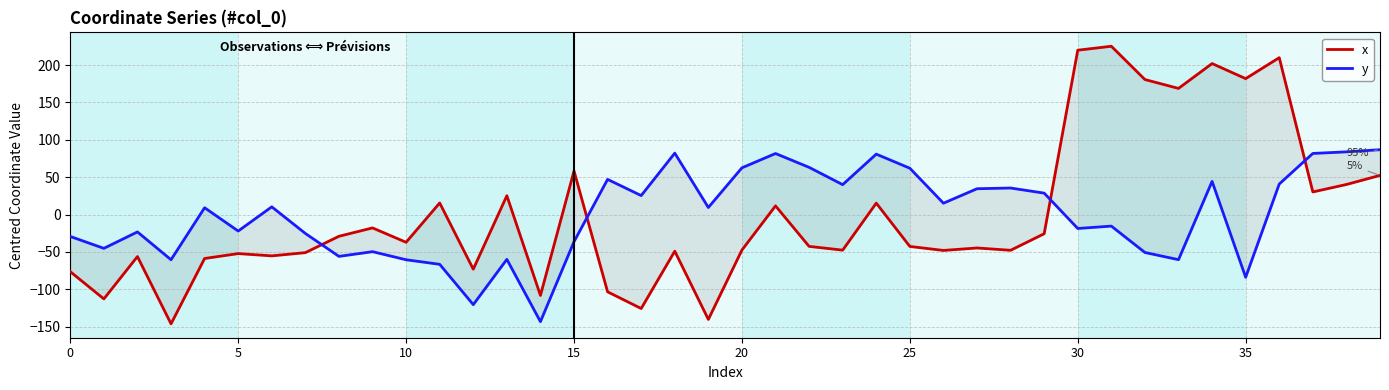

Between 9 and 17, which series saw the biggest shift?

x